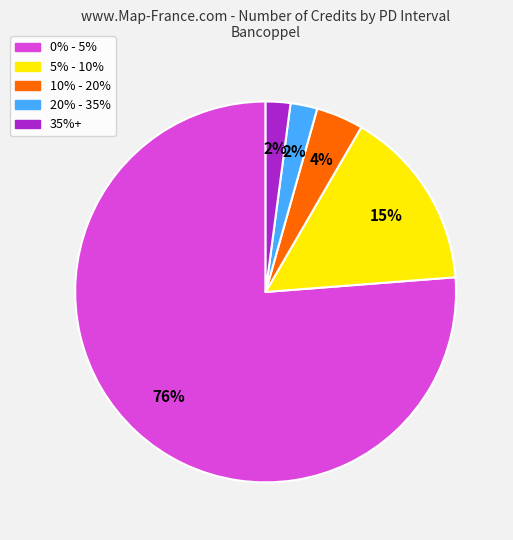

How many slices are in this pie chart?

5